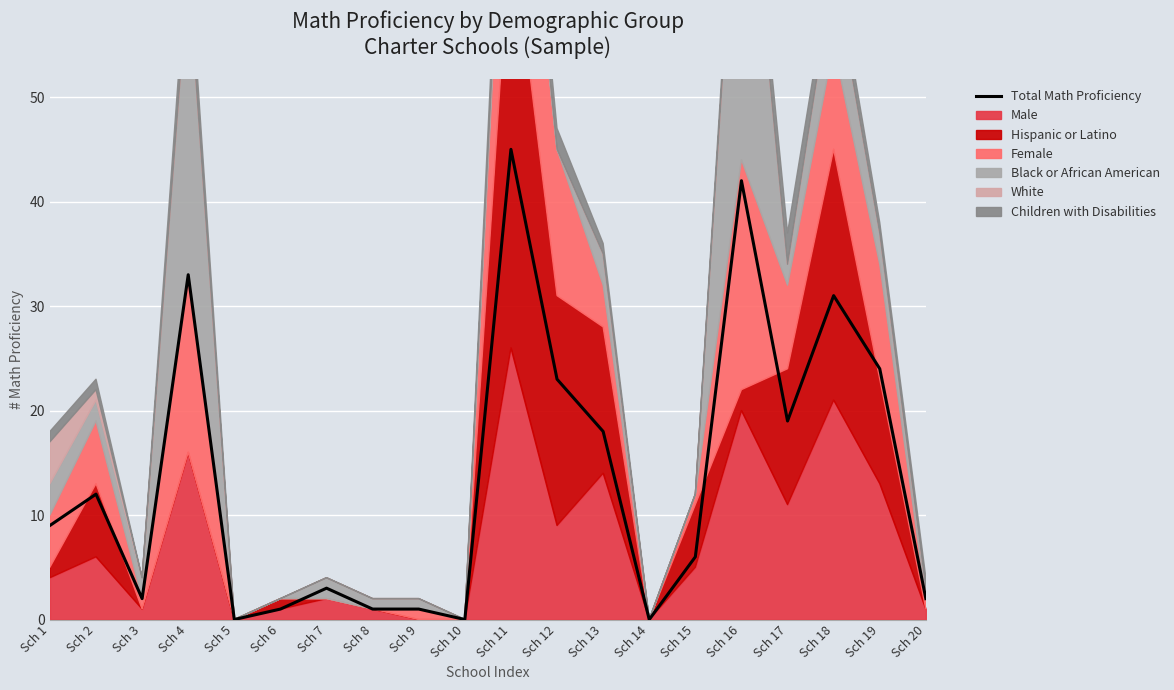

True or false: the data shows -30 at Sch 5.

False